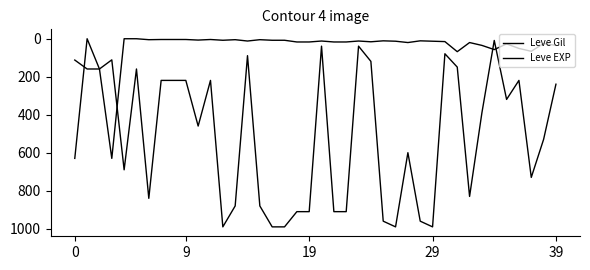

Which series has the largest total across all categories?

Leve Gil